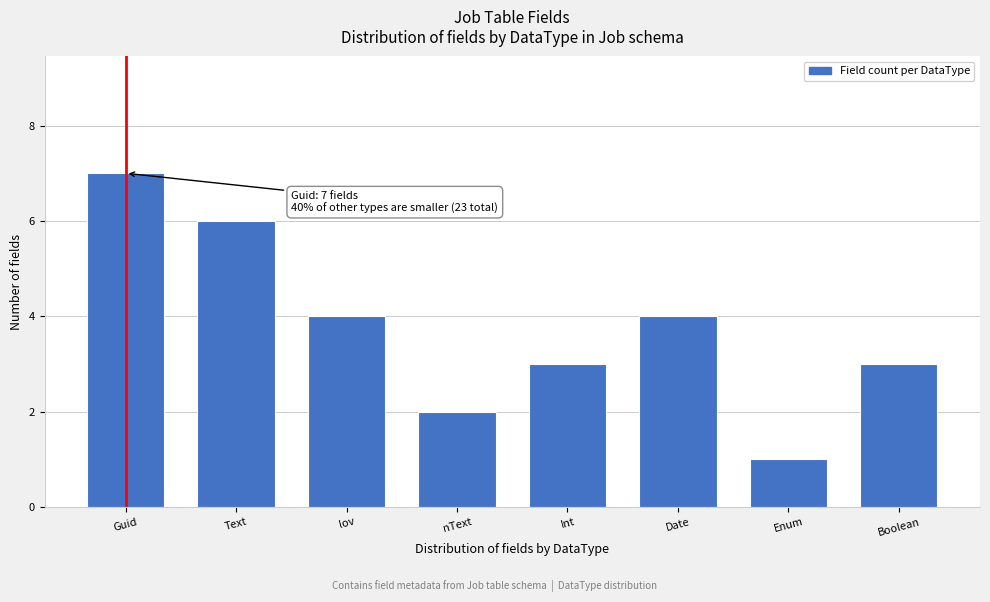

Reading left to right, transcribe all the data shown in this chart.

Guid=7	Text=6	lov=4	nText=2	Int=3	Date=4	Enum=1	Boolean=3